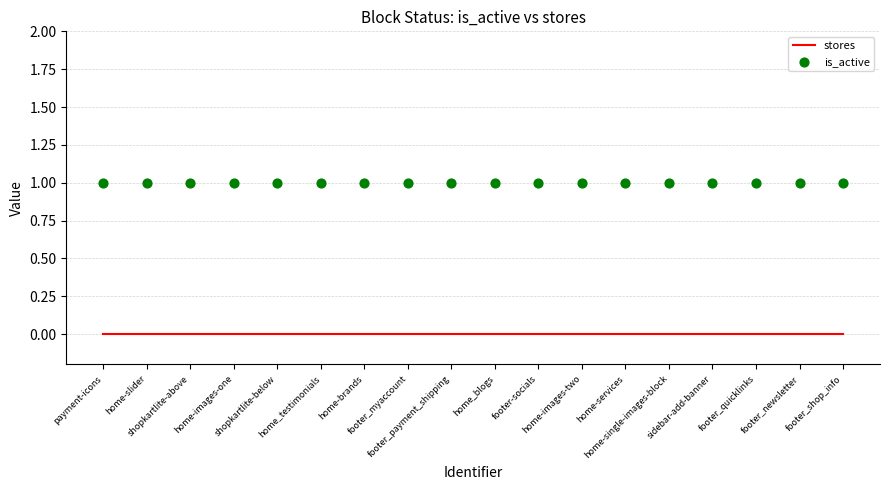

Which series contains the lowest Y value?

stores